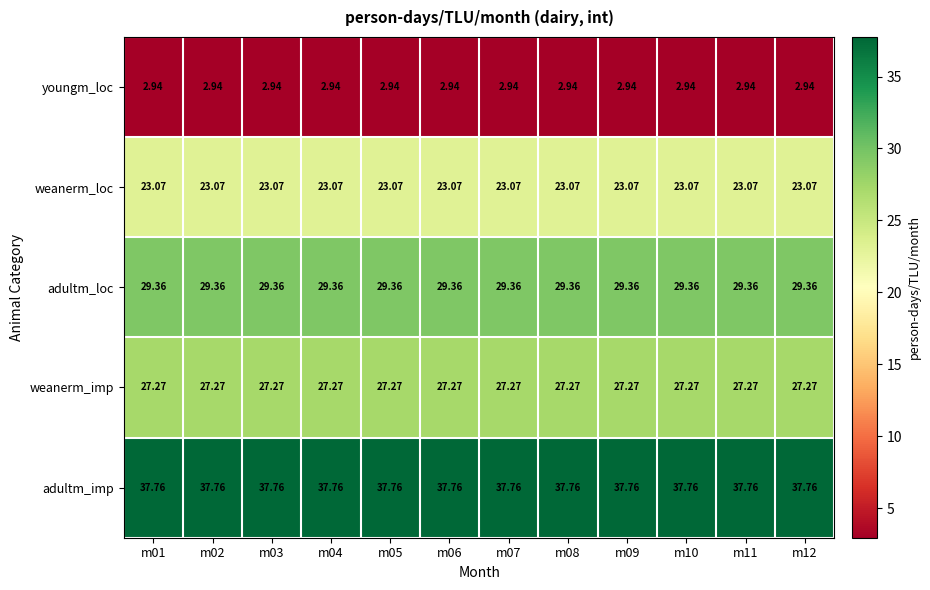

Which series has the largest total across all categories?

adultm_imp